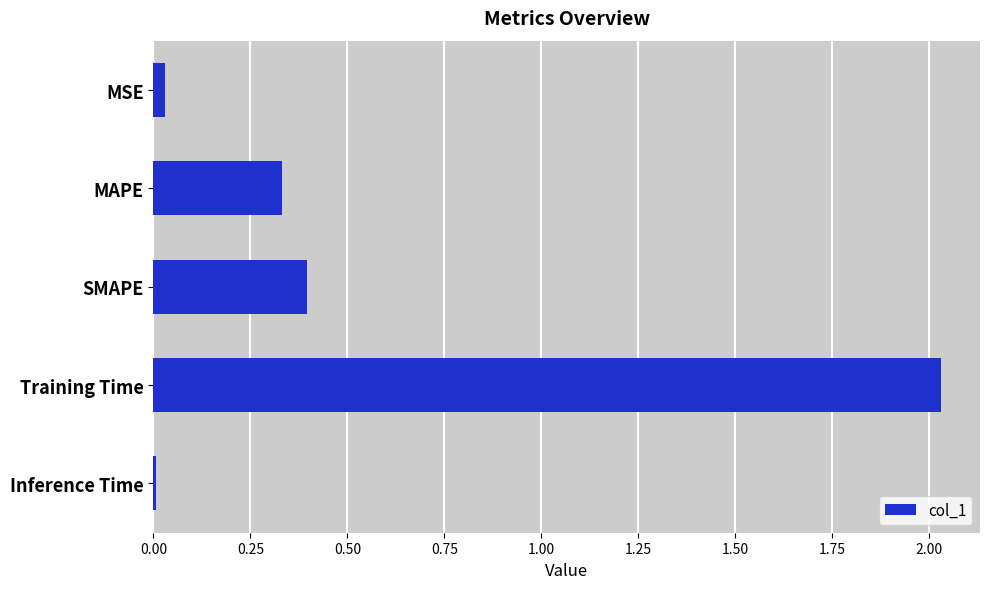

Rank the categories by value from highest to lowest.

Training Time, SMAPE, MAPE, MSE, Inference Time